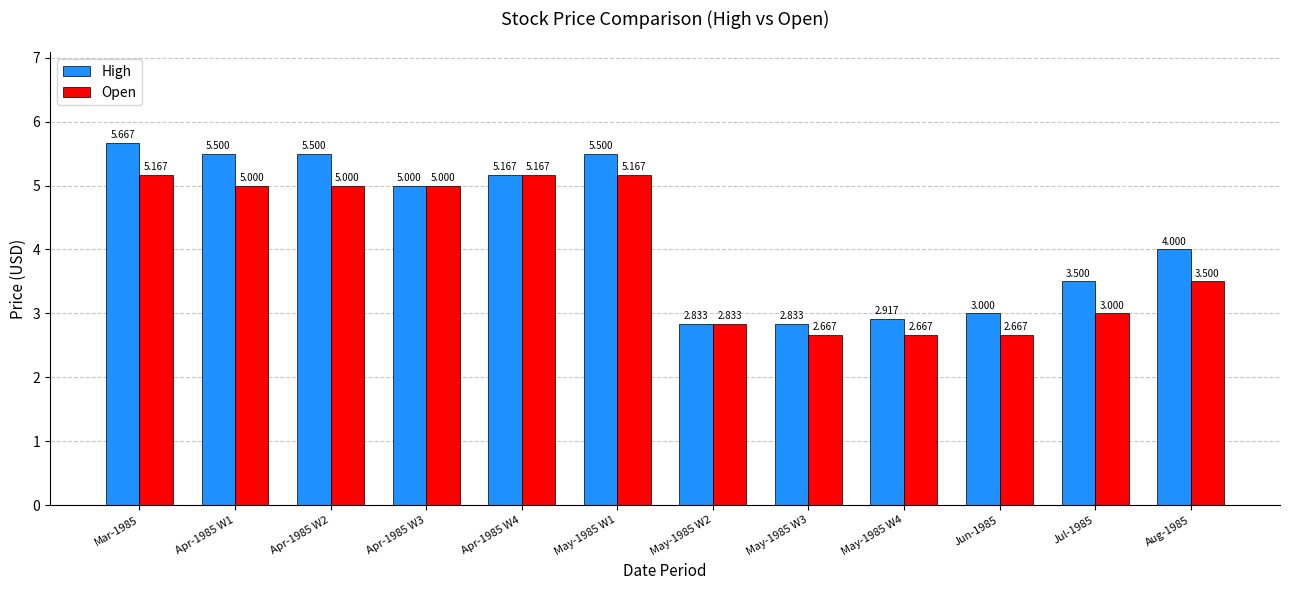

Count the number of categories in the chart.

12